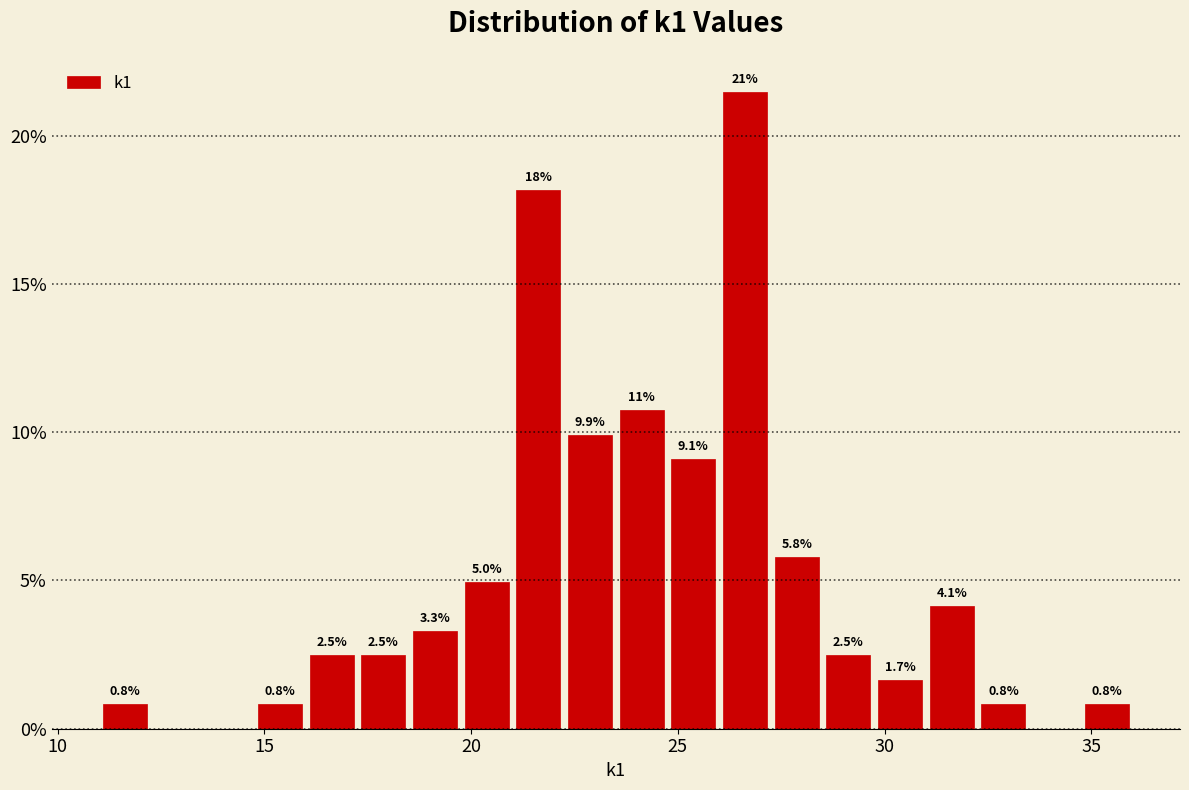

Read against the x-axis, roughly where is the centre of the tallest bar?

26.5